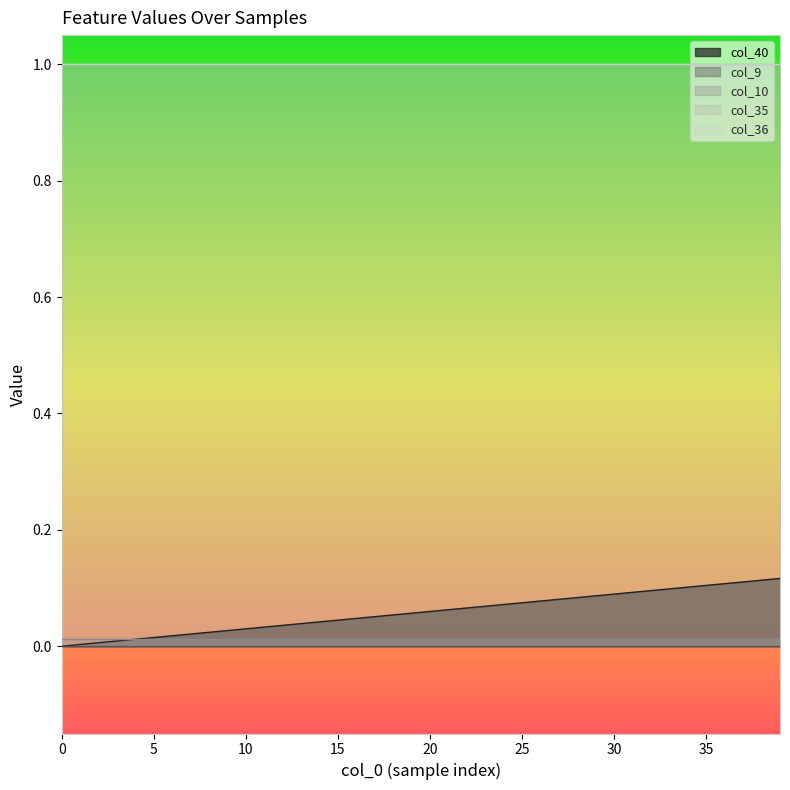

Between 25 and 19, which is larger?

25